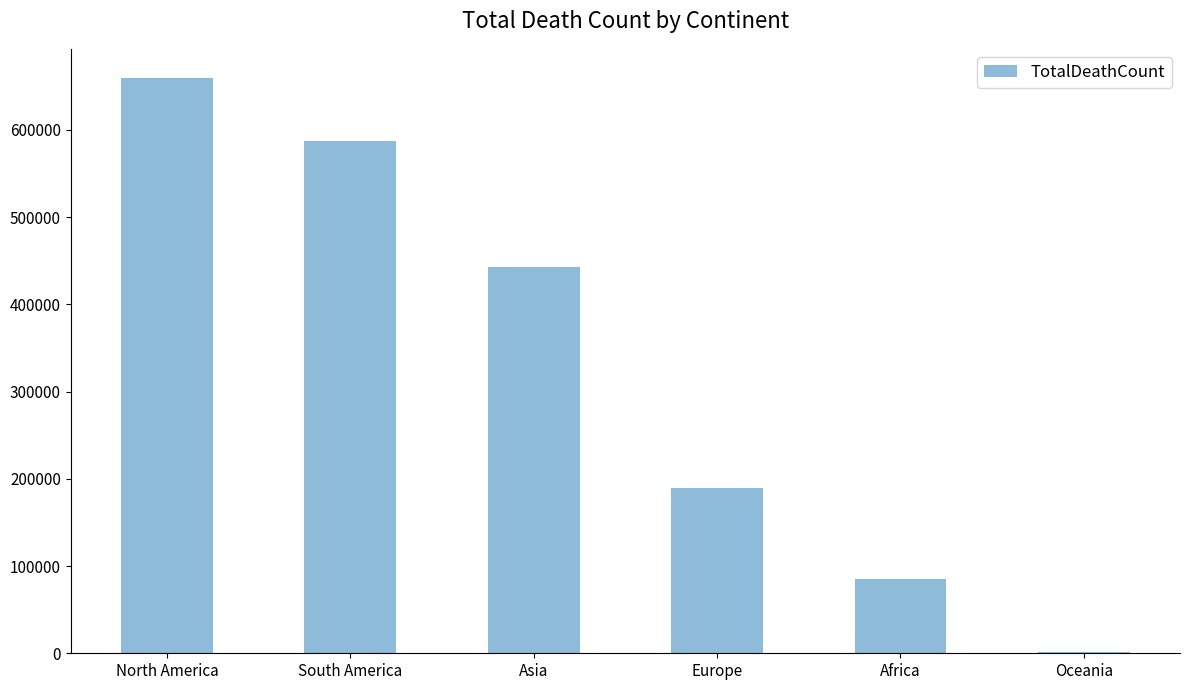

The value at Asia is 126567. True or false?

False